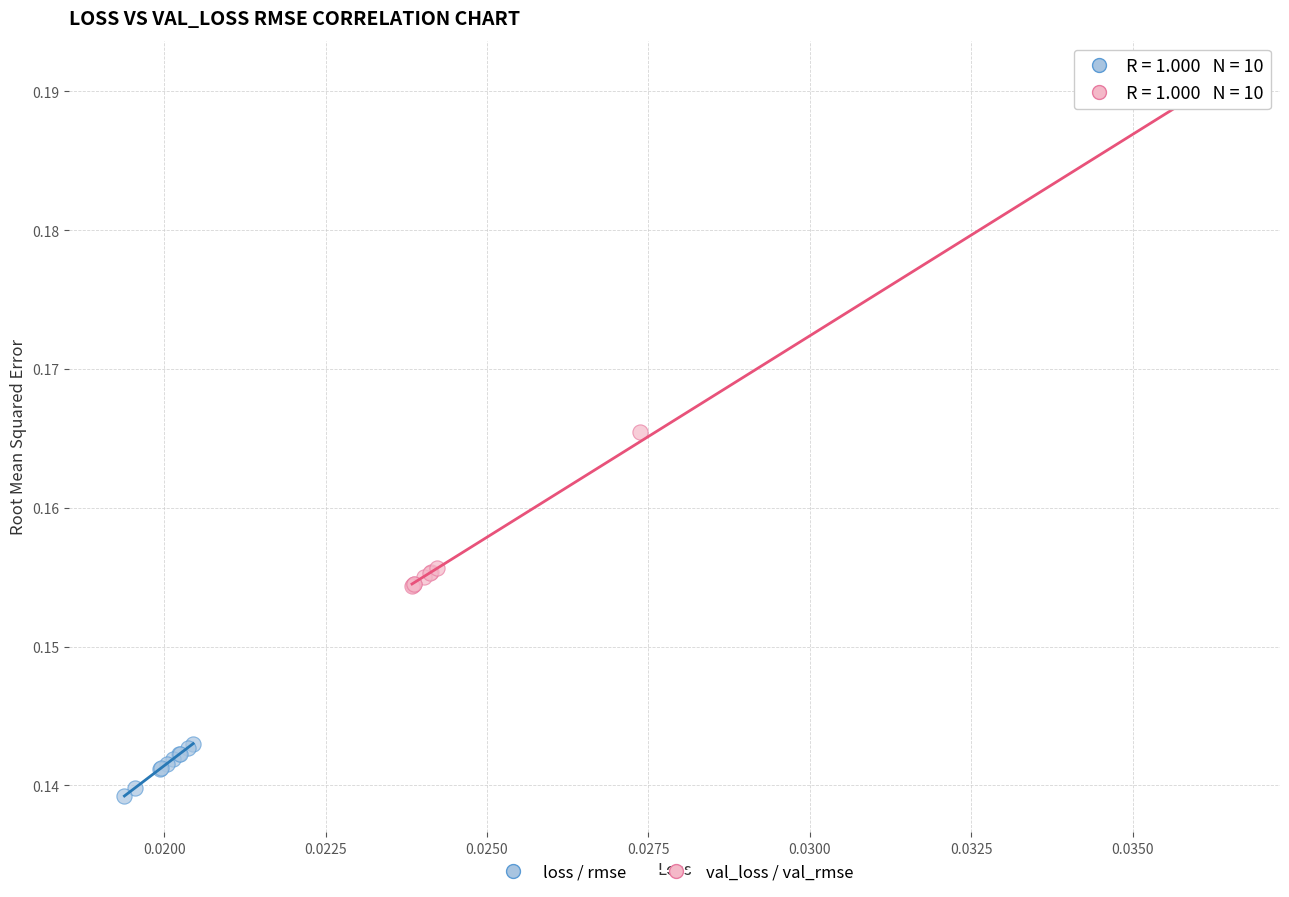

Which series contains the lowest Y value?

loss / rmse